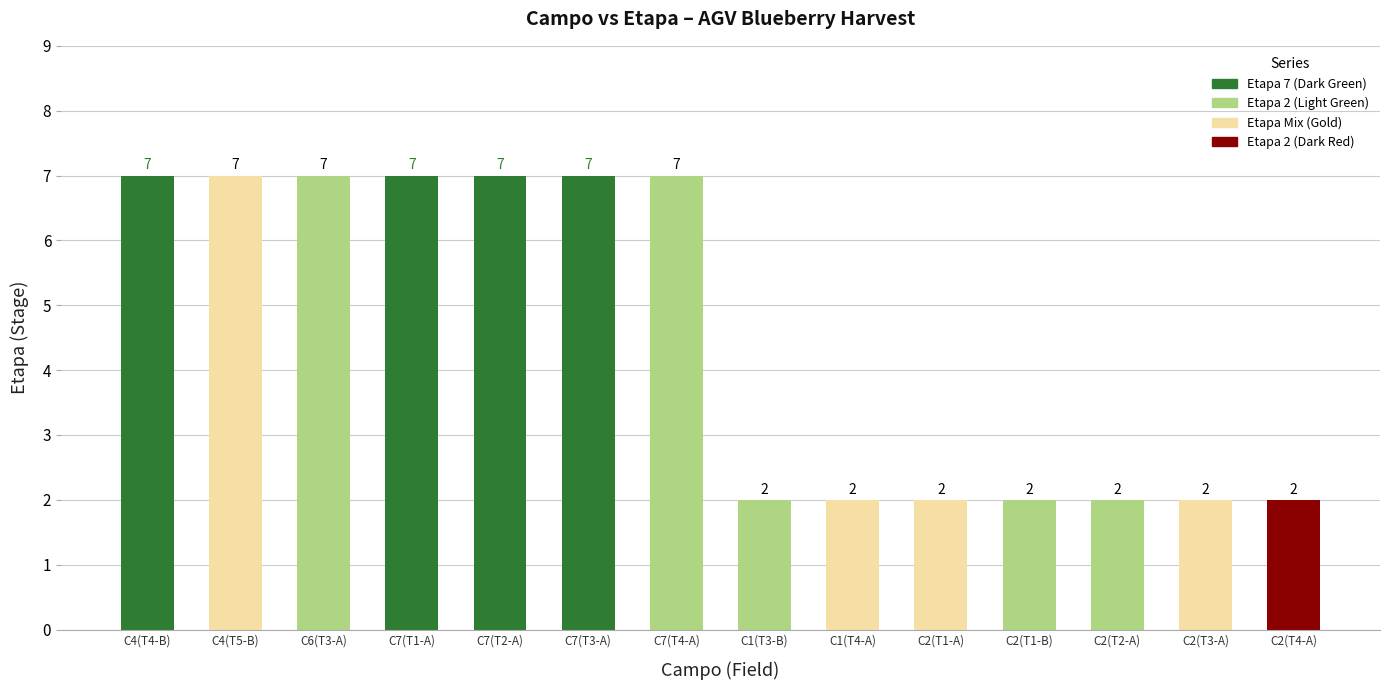

What is the maximum value shown in the chart?

7